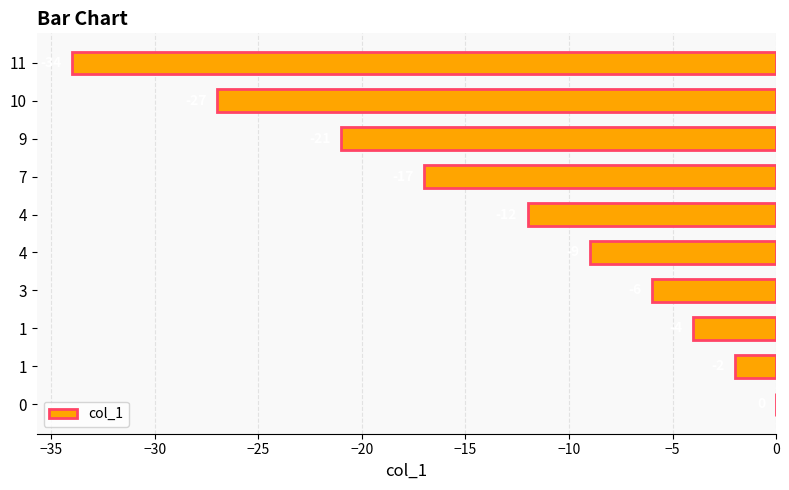

Are the bars horizontal?

Yes